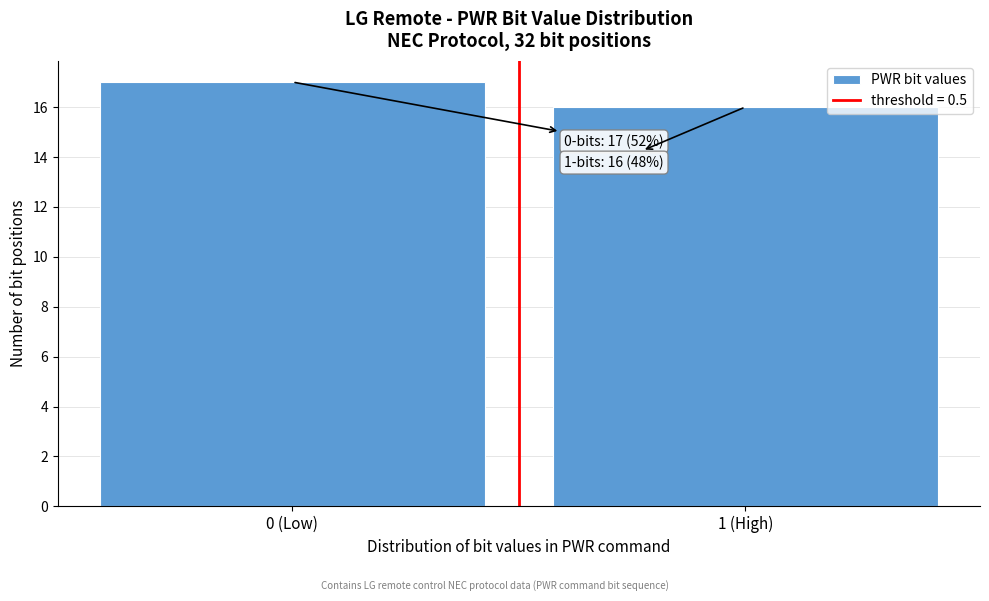

Reading right to left, extract all data points from this chart.

1 (High)=16	0 (Low)=17